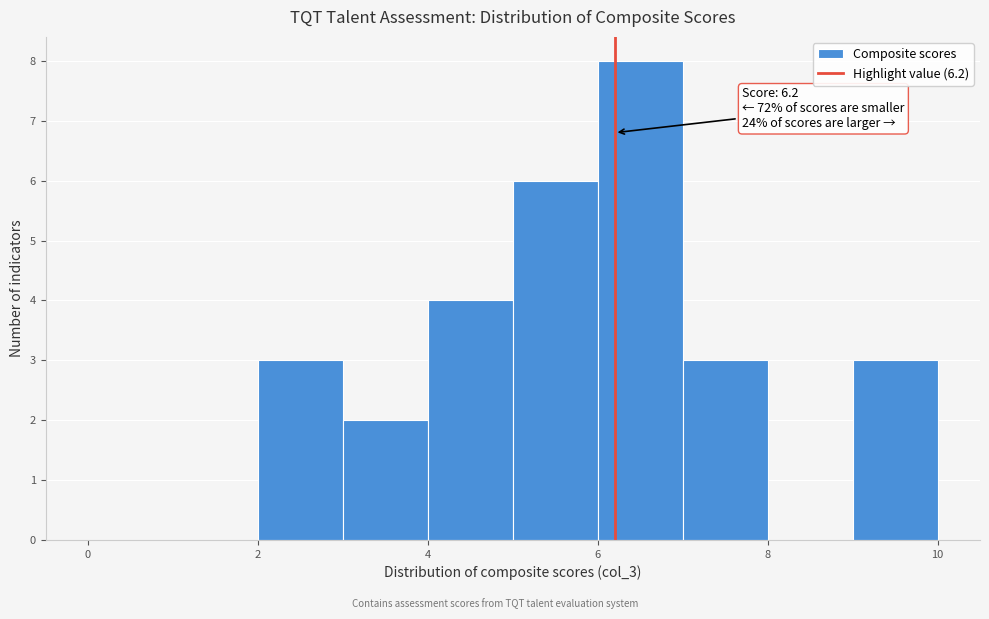

Which range on the x-axis has the tallest bar?

6 to 7